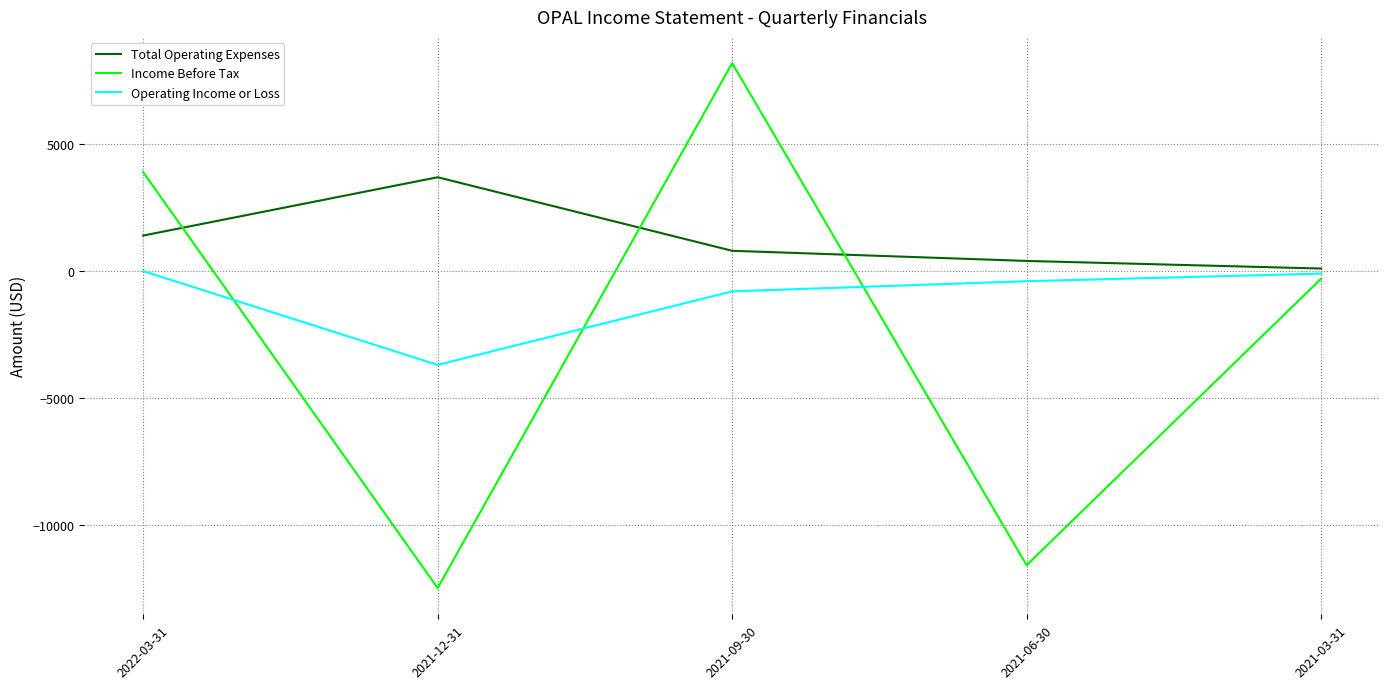

True or false: Total Operating Expenses has a value of 100 at 2021-03-31.

True